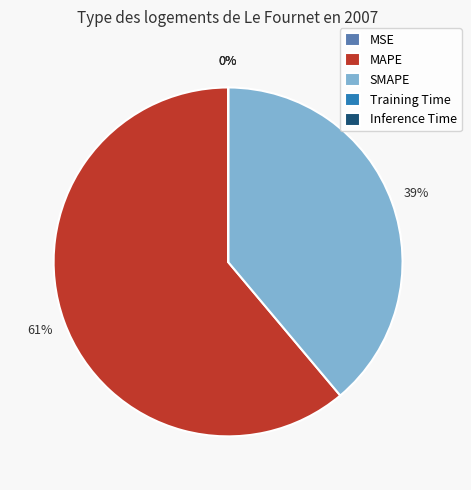

The SMAPE slice represents 49% of the pie. True or false?

False